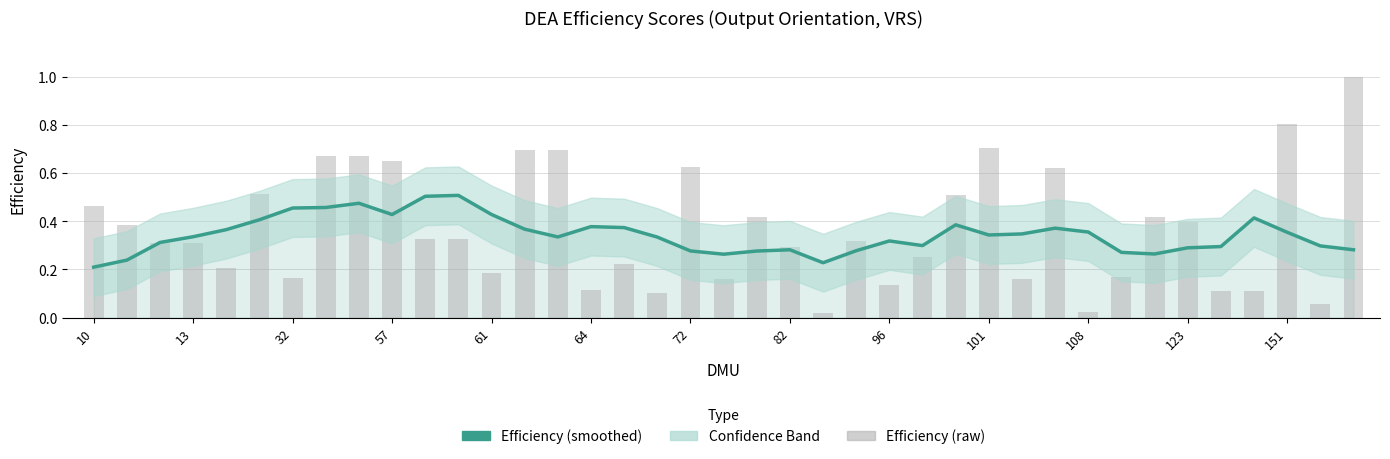

What is the average value of the Efficiency (smoothed) series?

0.3